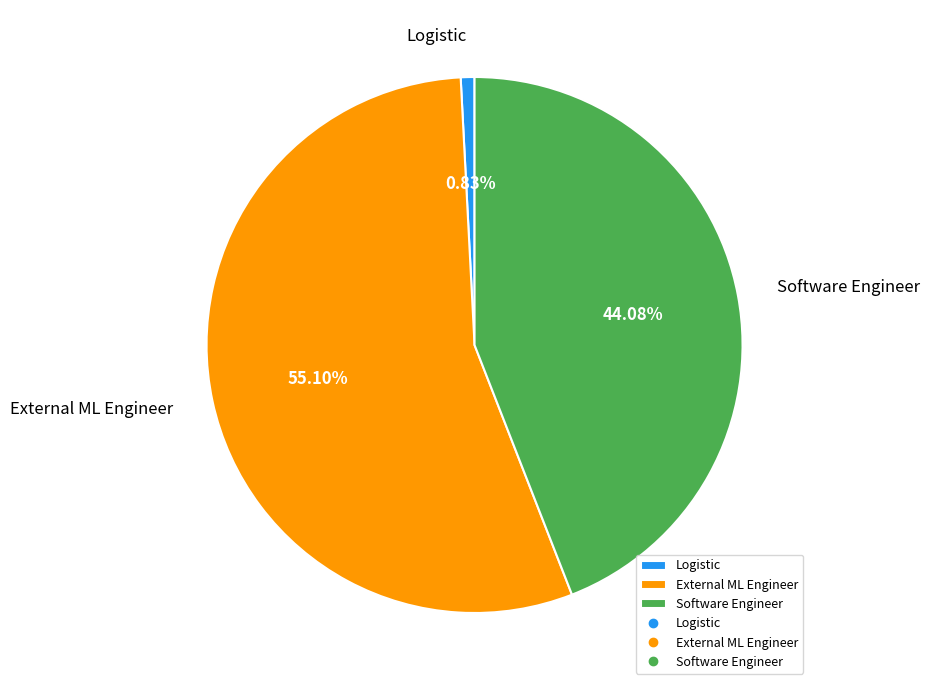

To the nearest percent, what percentage of the pie is Software Engineer?

44%